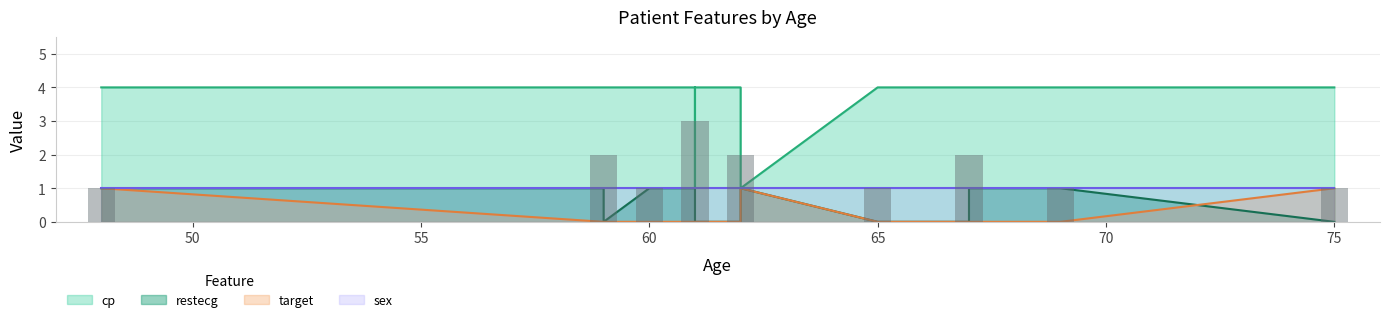

How many data points does each series have?

14